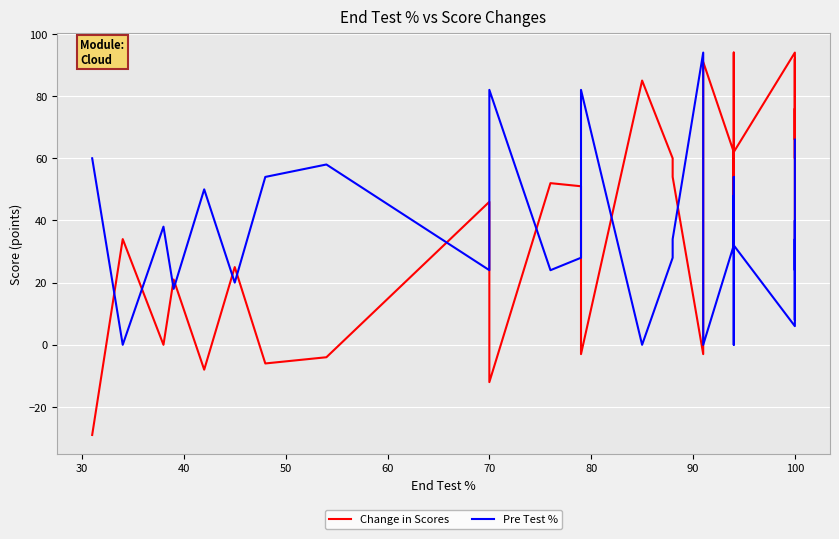

Which series has the largest total across all categories?

Change in Scores